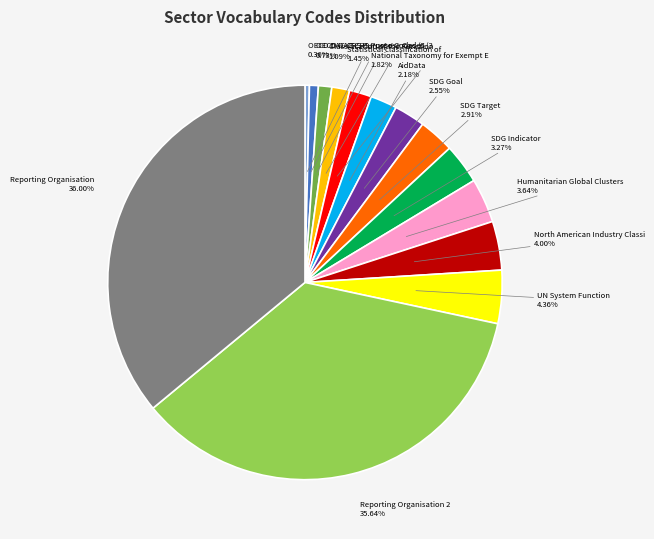

Is there any slice that represents more than half of the pie?

No